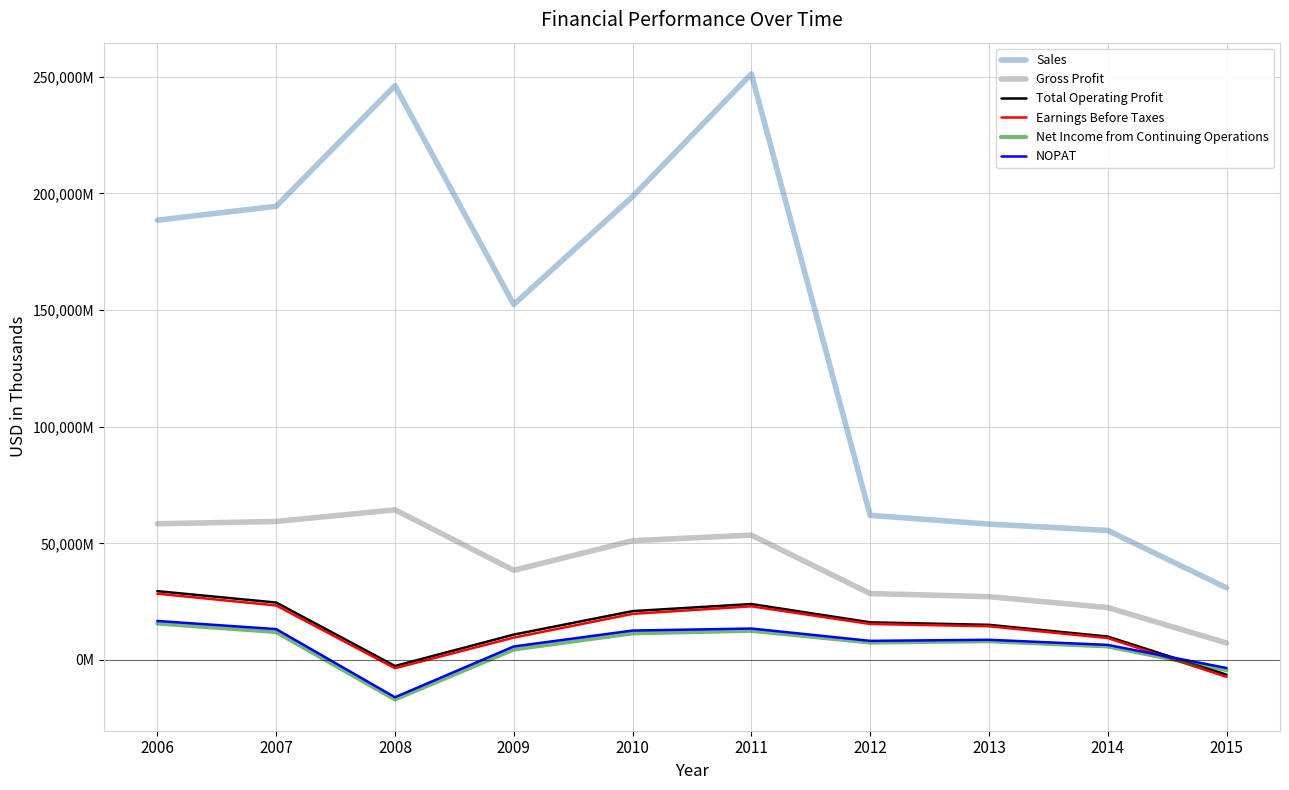

What are all the series names shown in the legend?

Sales, Gross Profit, Total Operating Profit, Earnings Before Taxes, Net Income from Continuing Operations, NOPAT